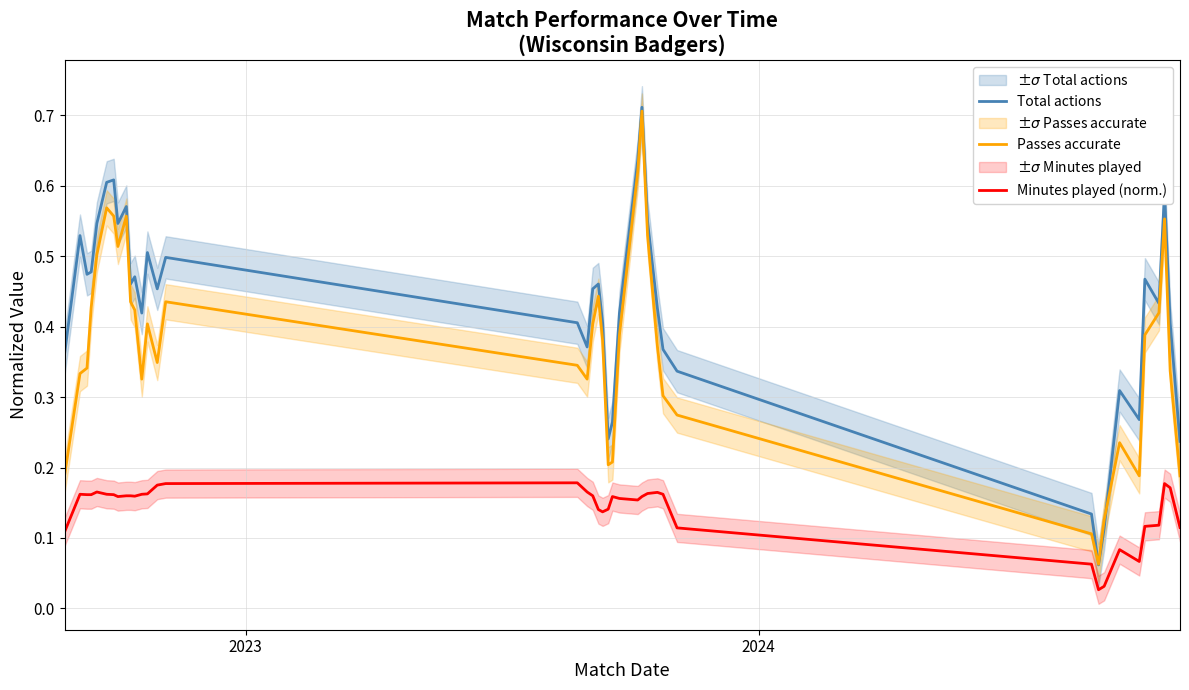

True or false: Total actions and Minutes played (norm.) intersect in this chart.

False